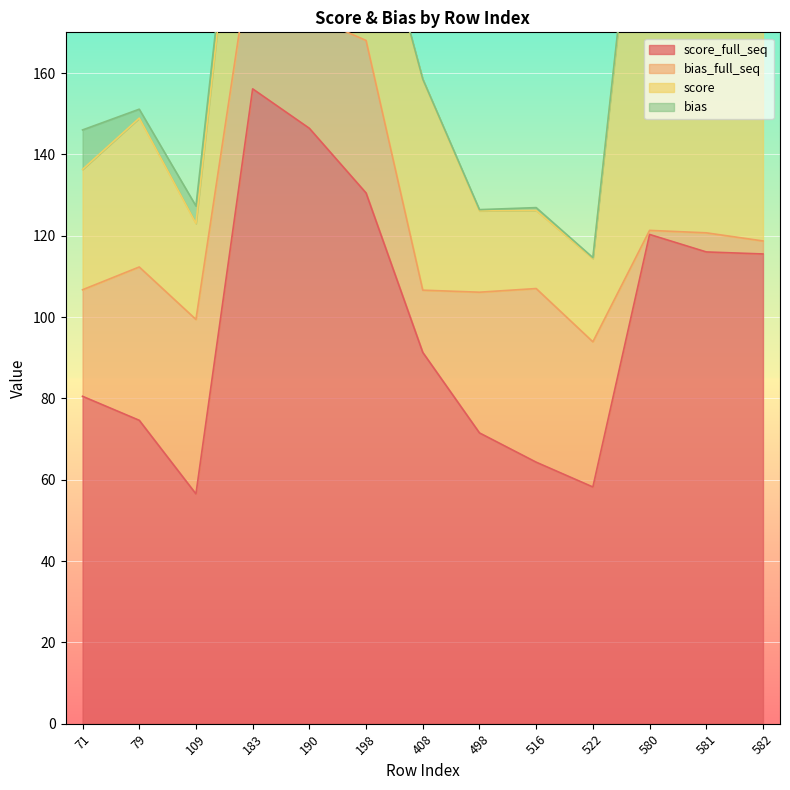

Reading right to left, extract all data points from this chart.

score_full_seq: 115.5	116.0	120.3	58.2	64.3	71.5	91.3	130.5	146.4	156.1	56.5	74.6	80.5
bias_full_seq: 3.2	4.7	1.0	35.7	42.7	34.6	15.3	37.5	27.7	35.8	42.9	37.7	26.2
score: 114.3	115.3	119.5	20.5	19.2	20.0	51.8	41.1	51.5	56.6	23.6	36.6	29.6
bias: 3.2	4.7	1.0	0.2	0.7	0.3	0.1	1.3	3.1	3.4	4.3	2.2	9.7